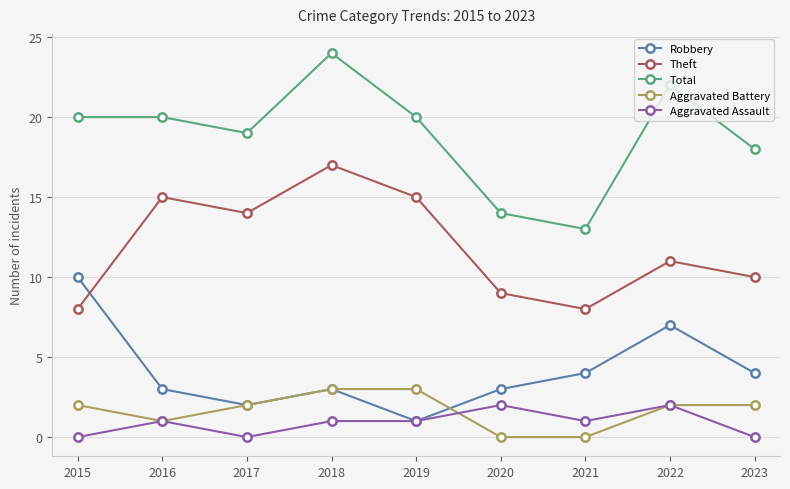

What is the sum of the Theft values at 2019 and 2020?

24